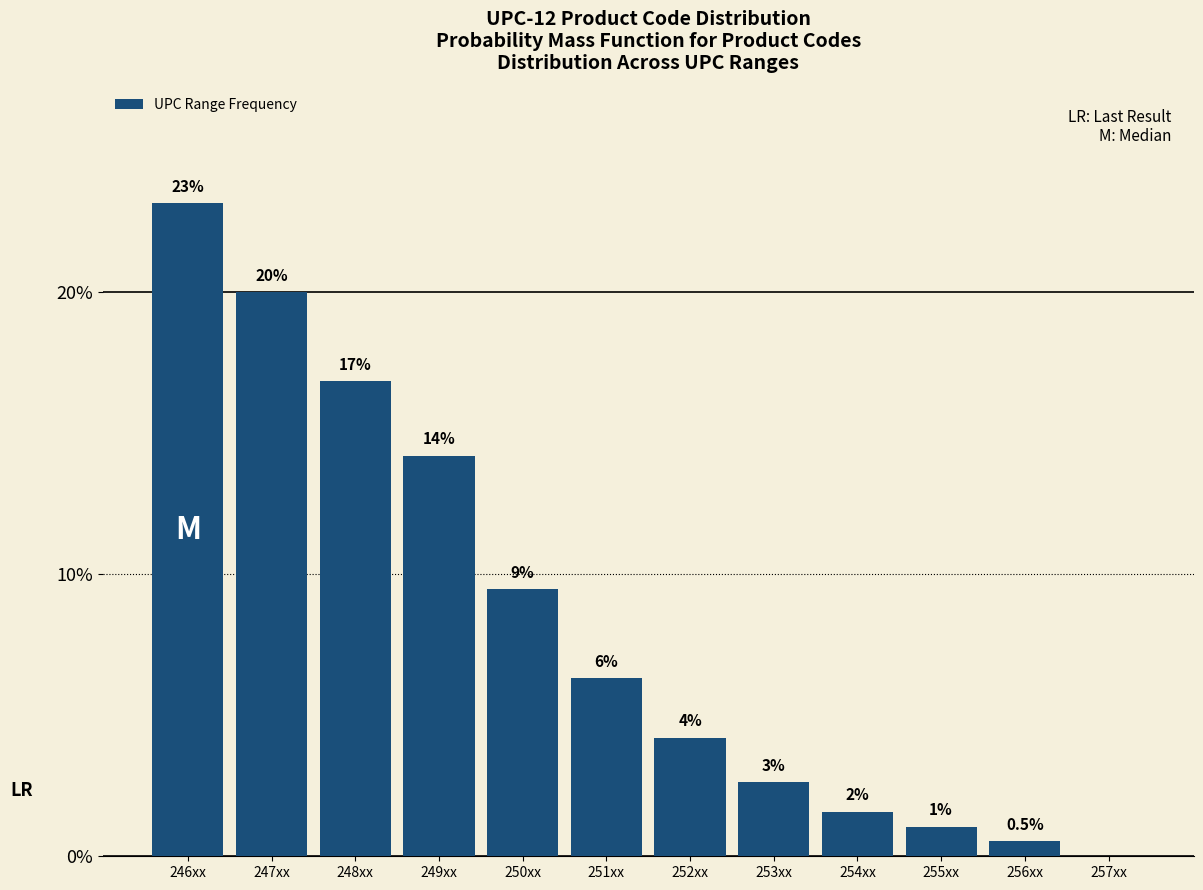

Are the bars horizontal?

No